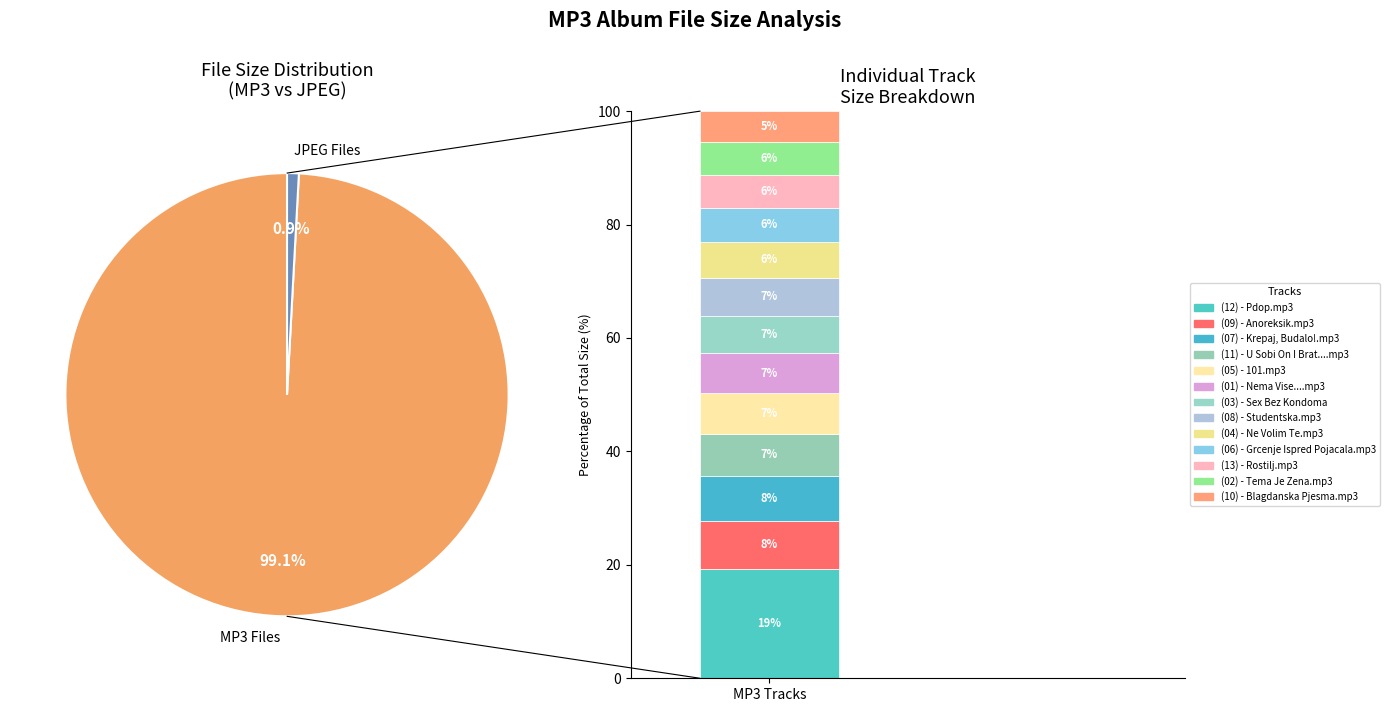

What percentage is the (01) - Nema Vise....mp3 slice, to the nearest percent?

7%